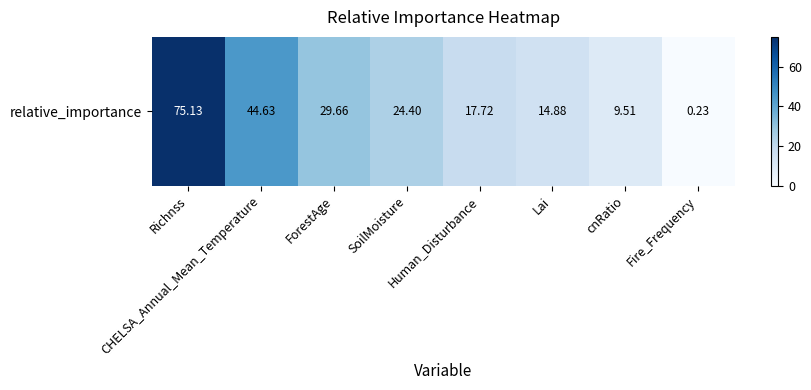

Rank the categories by value from lowest to highest.

Fire_Frequency, cnRatio, Lai, Human_Disturbance, SoilMoisture, ForestAge, CHELSA_Annual_Mean_Temperature, Richnss